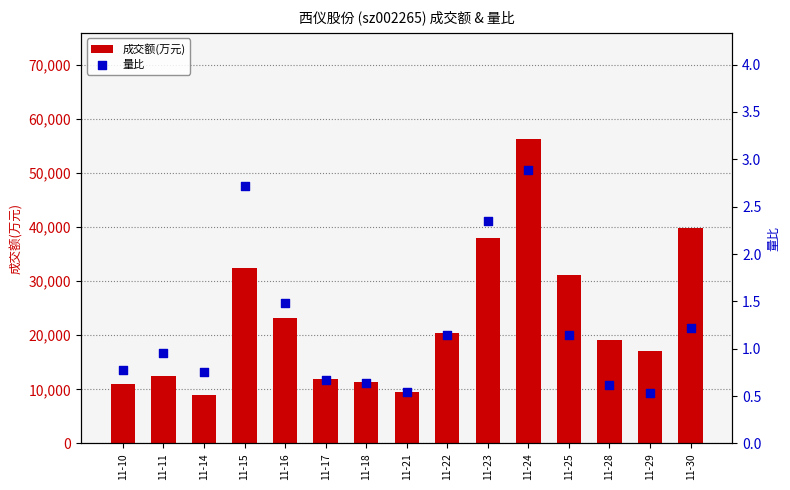

Which series reaches the maximum Y coordinate?

成交额(万元)